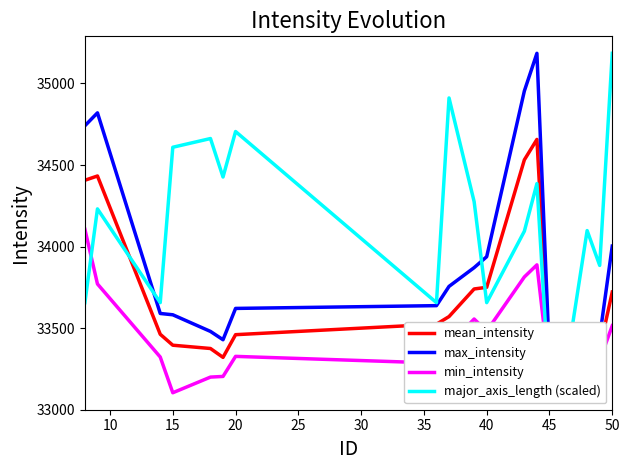

What are all the series names shown in the legend?

mean_intensity, max_intensity, min_intensity, major_axis_length (scaled)